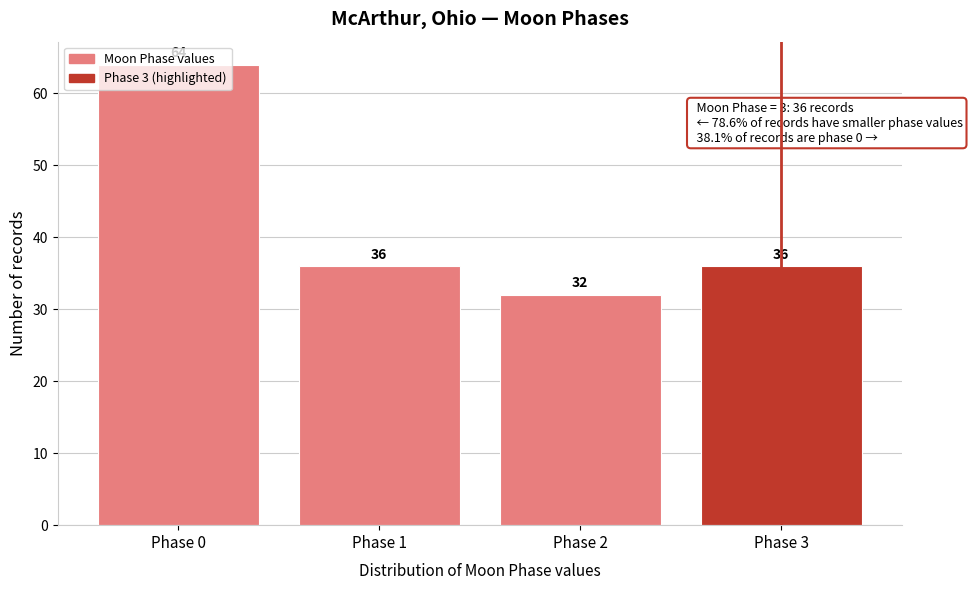

At which label does the data first exceed 36?

Phase 0